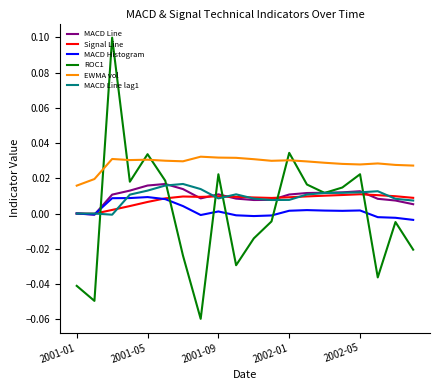

Is this an area chart (filled region under the line)?

No